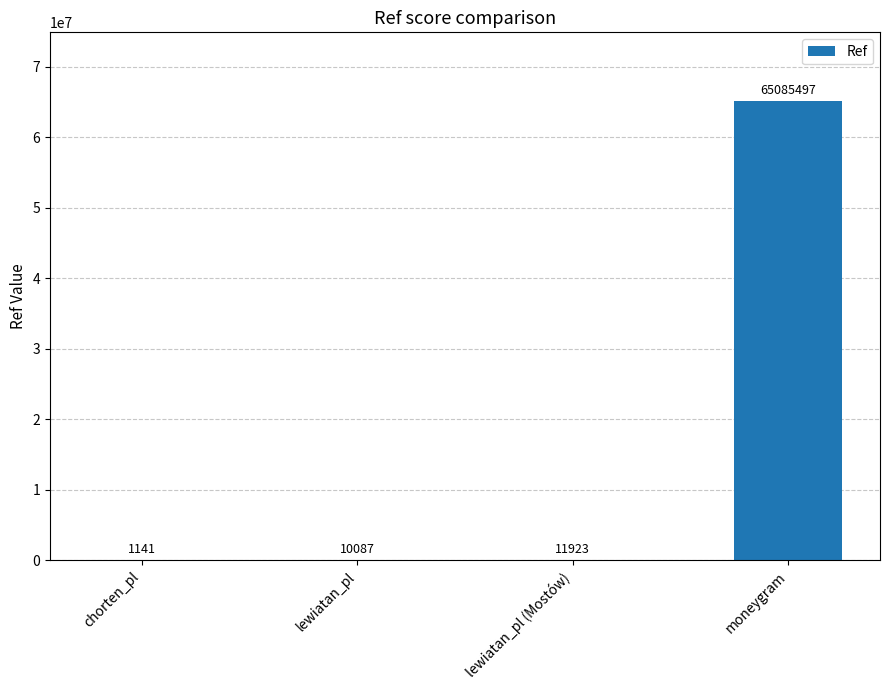

What is the maximum value shown in the chart?

65085497